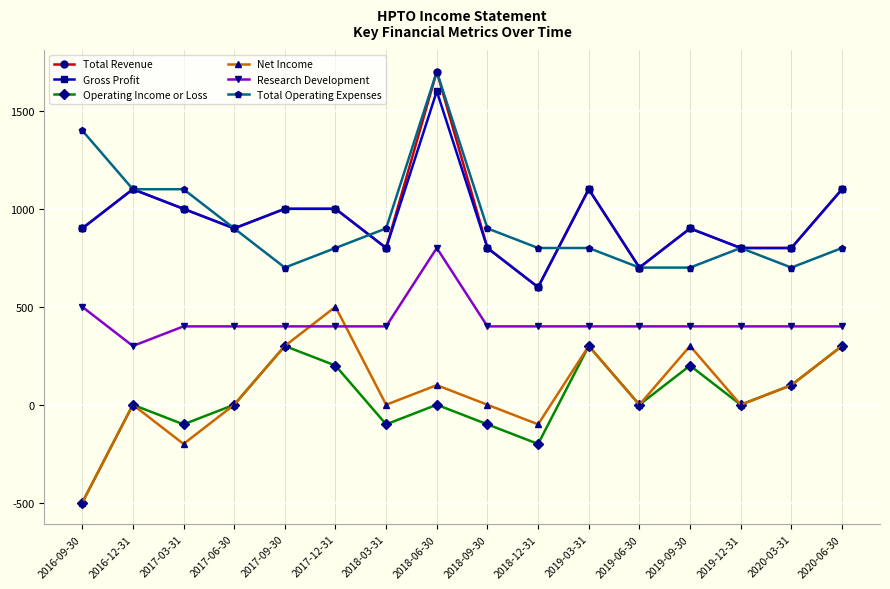

At which label does Gross Profit reach its peak?

2018-06-30